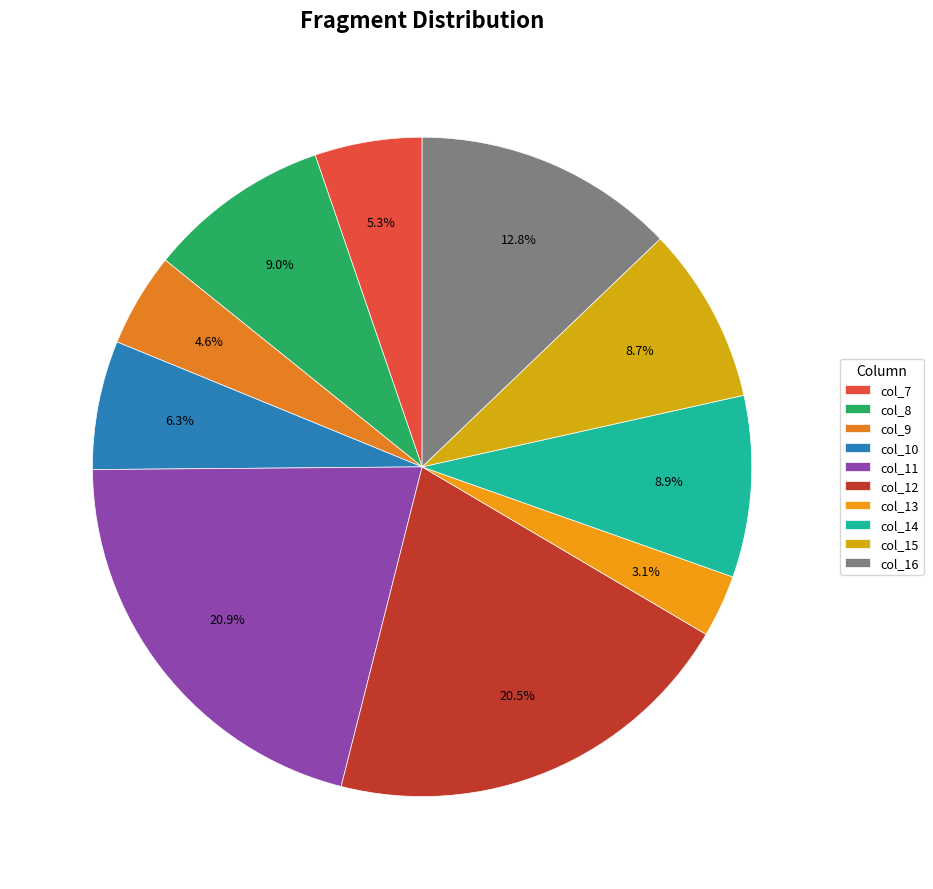

How many slices are in this pie chart?

10